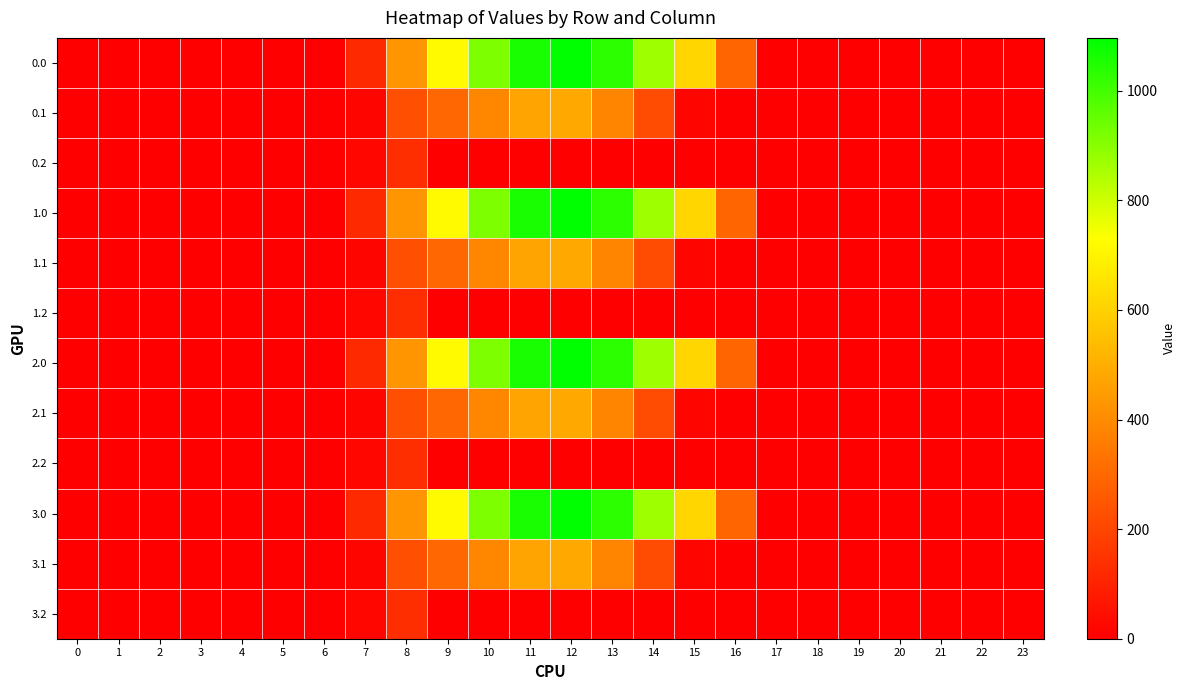

Rank the series by their maximum value, from highest to lowest.

0.0, 1.0, 2.0, 3.0, 0.1, 1.1, 2.1, 3.1, 0.2, 1.2, 2.2, 3.2